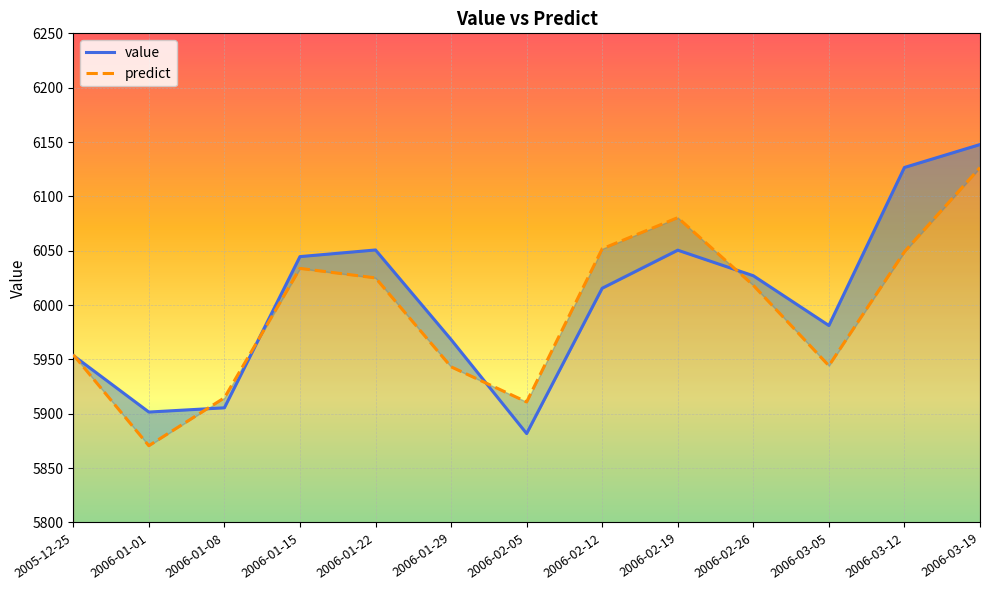

Is this an area chart (filled region under the line)?

No